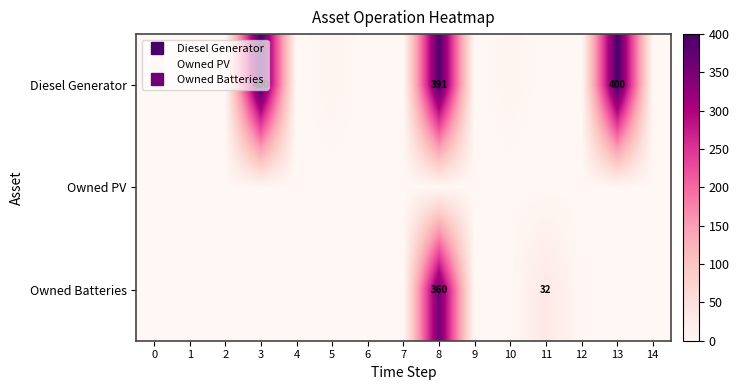

True or false: Diesel Generator has a value of 153.2 at 8.

False